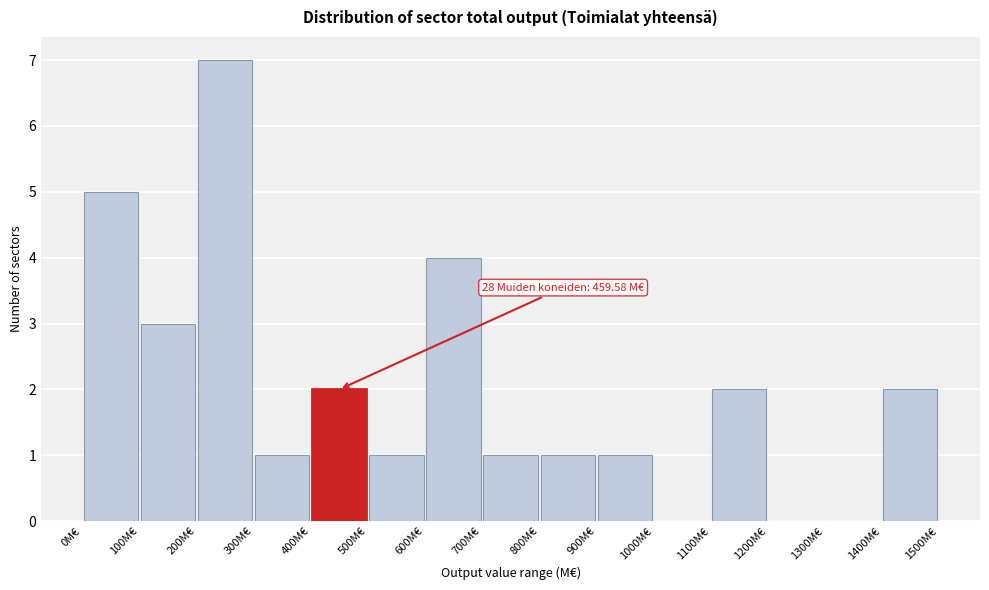

Over which range of the x-axis is the bar tallest?

200 to 300